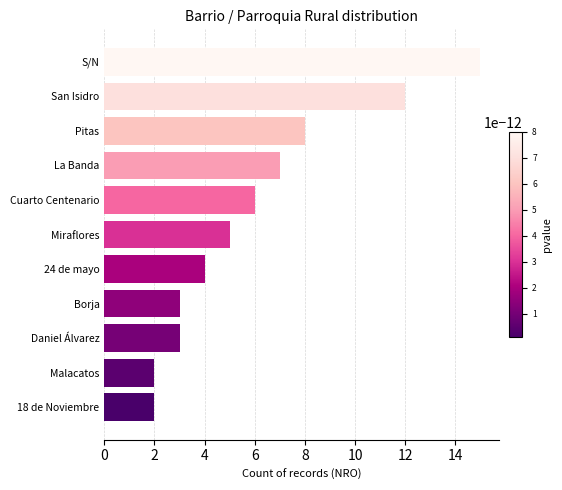

What is the greatest value displayed?

15